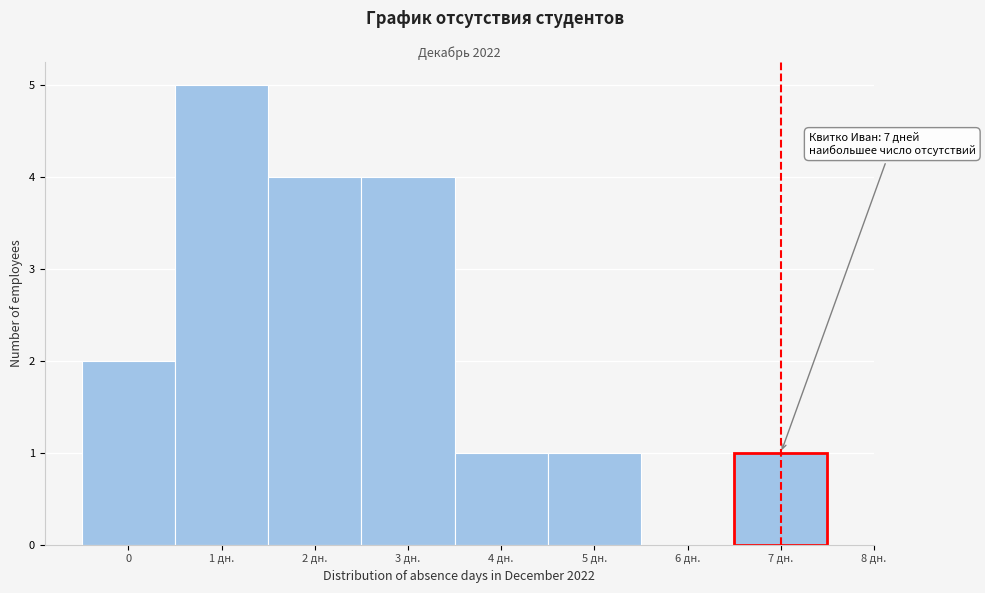

Reading left to right, list all the values displayed in this chart.

0=2	1 дн.=5	2 дн.=4	3 дн.=4	4 дн.=1	5 дн.=1	6 дн.=0	7 дн.=1